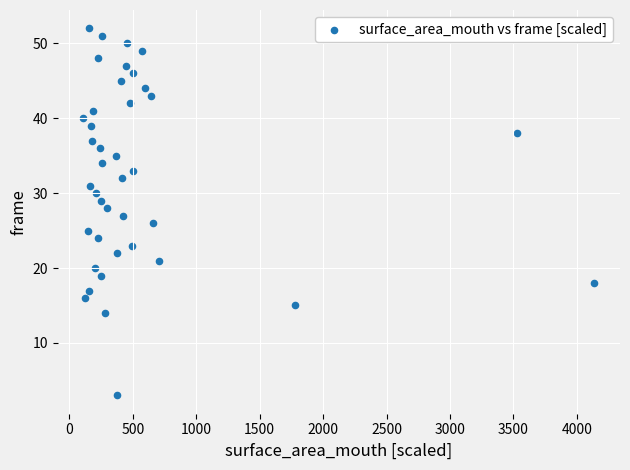

What is the range of Y values (max minus min)?

49